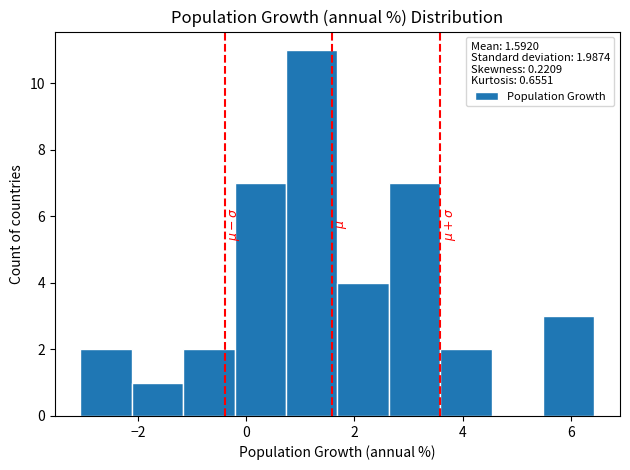

How tall is the bar that spans -1.2 to -0.2 on the x-axis? Neither the bar edges nor the heights are printed on the chart, so give them approximately, as read against the axes.

2